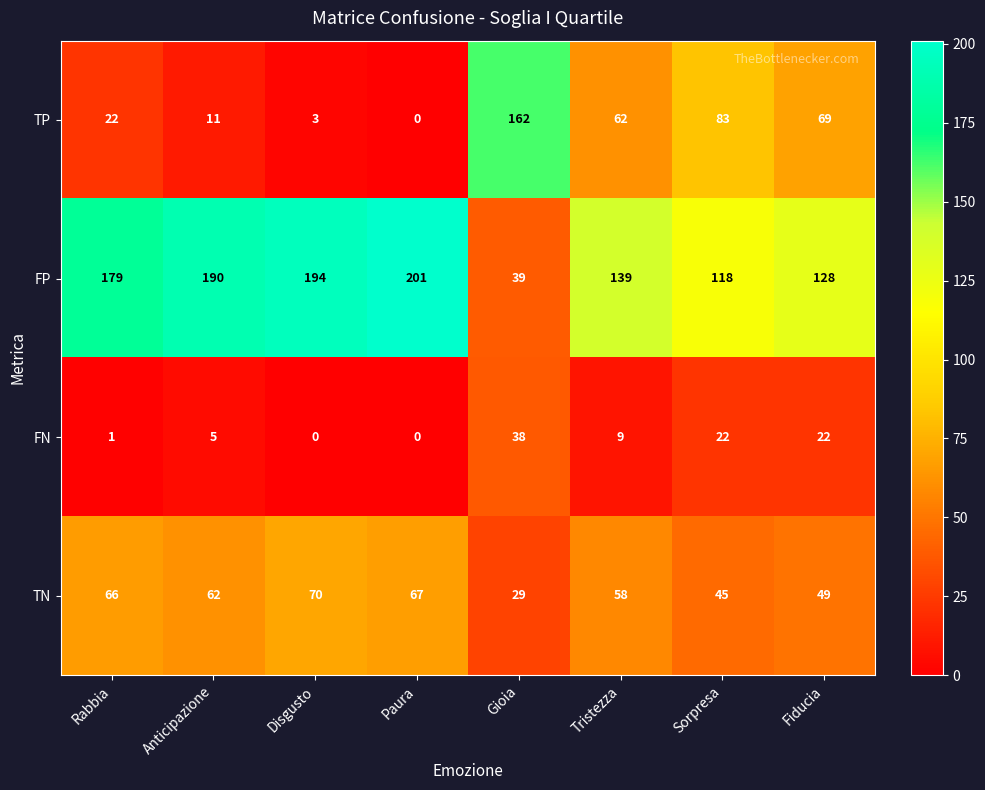

Where is TP nearest to the value 81?

Sorpresa